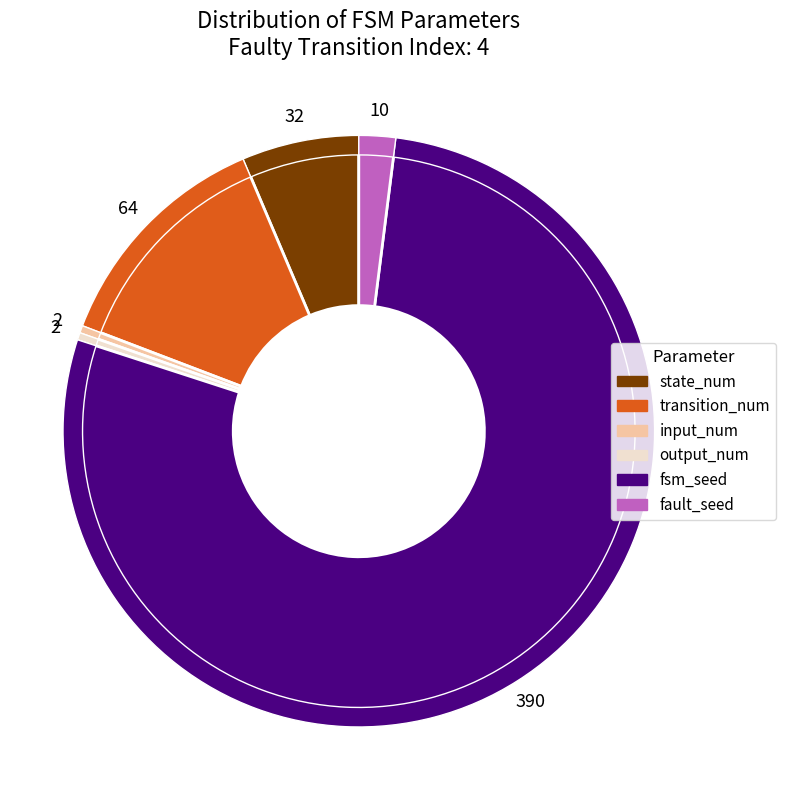

Approximately how many times larger is the value at output_num compared to input_num?

1.0